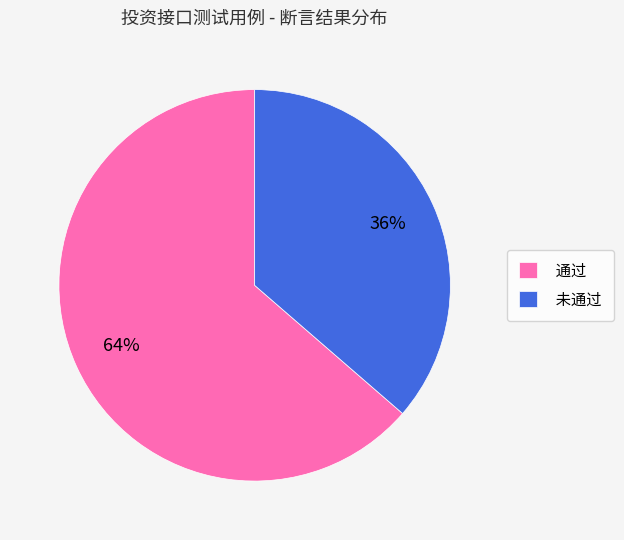

Is it true that 未通过 is 36% of the pie?

True